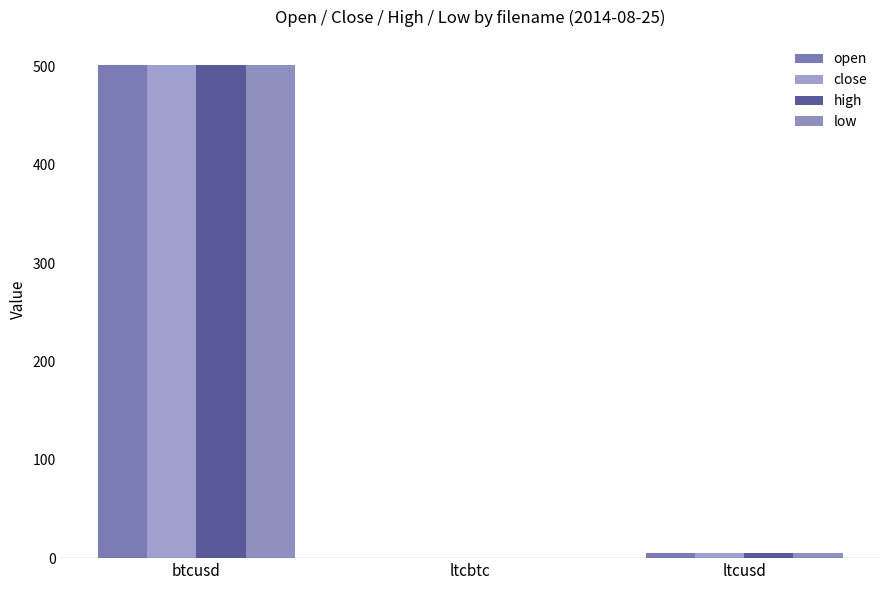

What is the sum of the open values at ltcusd and ltcbtc?

5.2